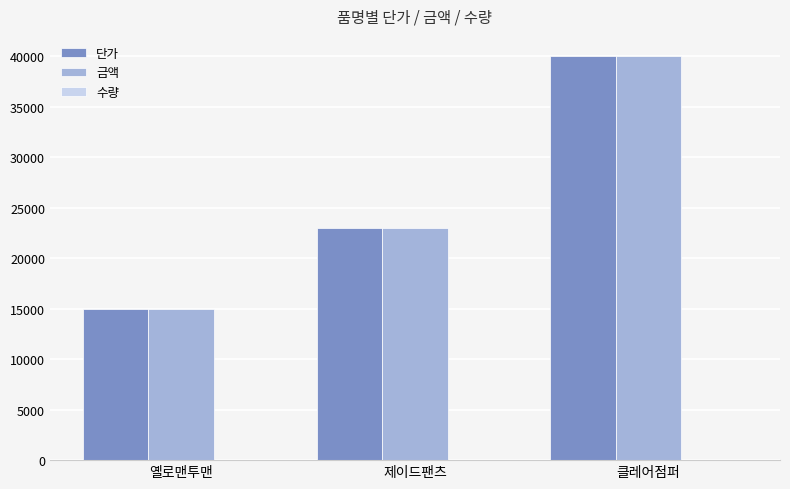

At which category is the sum across all series the highest?

클레어점퍼